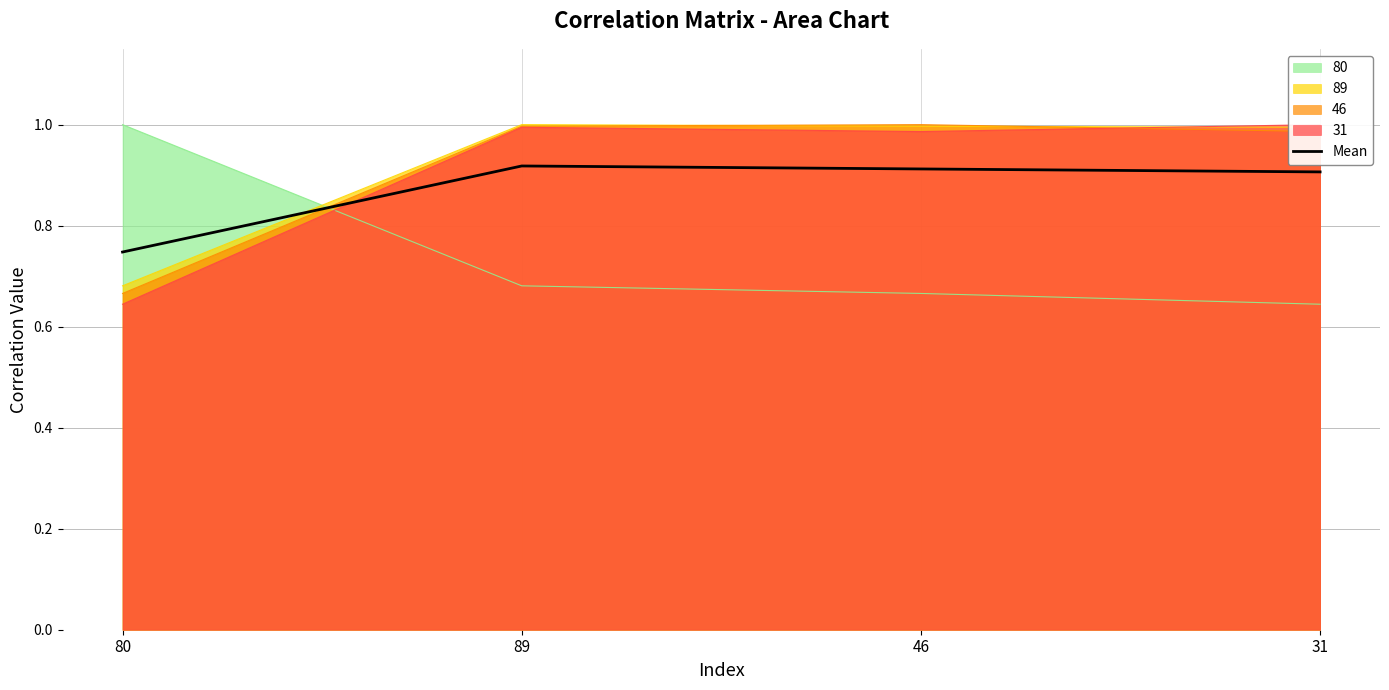

Is the value of 89 at 80 greater than the value of Mean at 89?

No